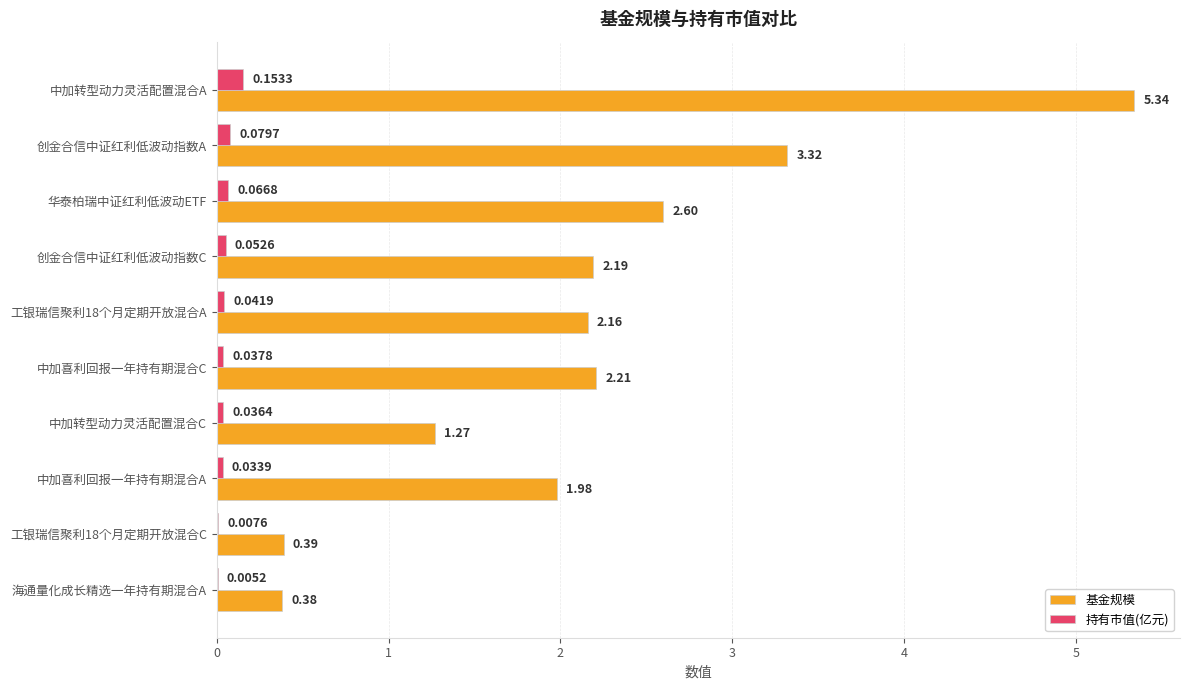

What is the sum of all 持有市值(亿元) values?

0.5